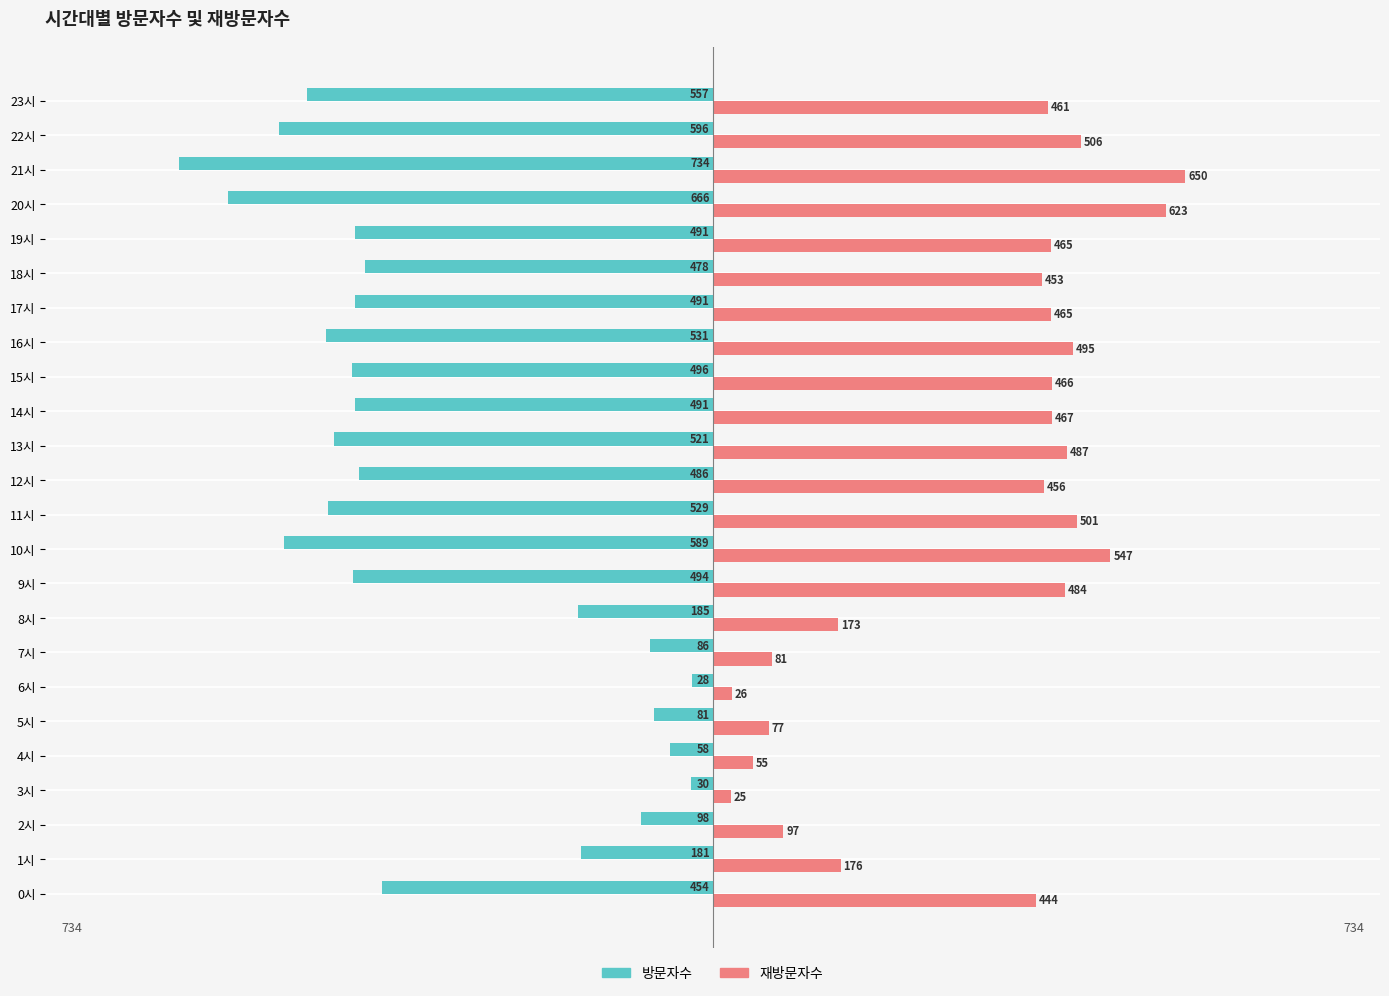

What is the smallest value displayed?

-734